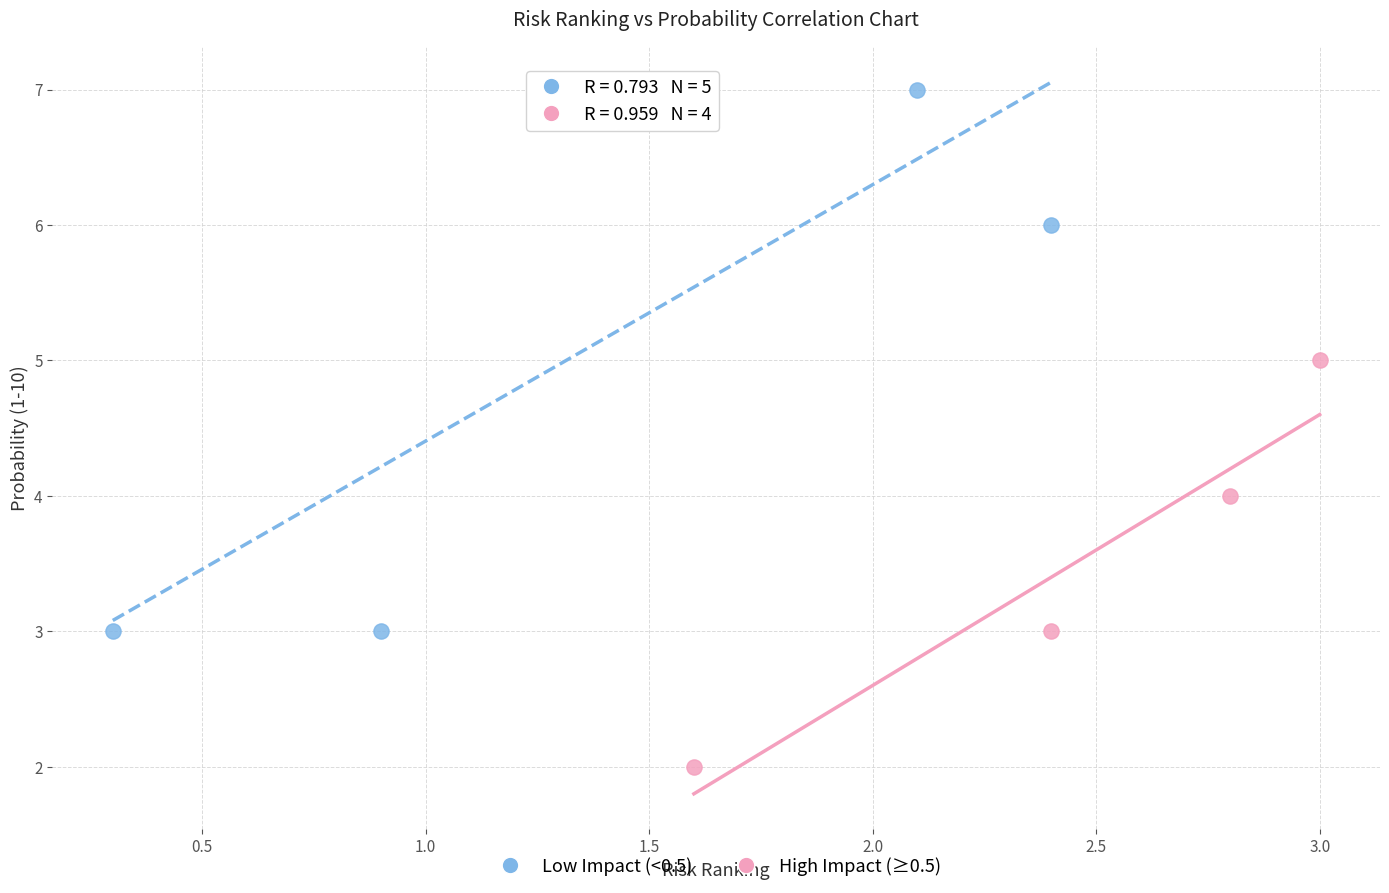

Which series contains the highest Y value?

Low Impact (<0.5)